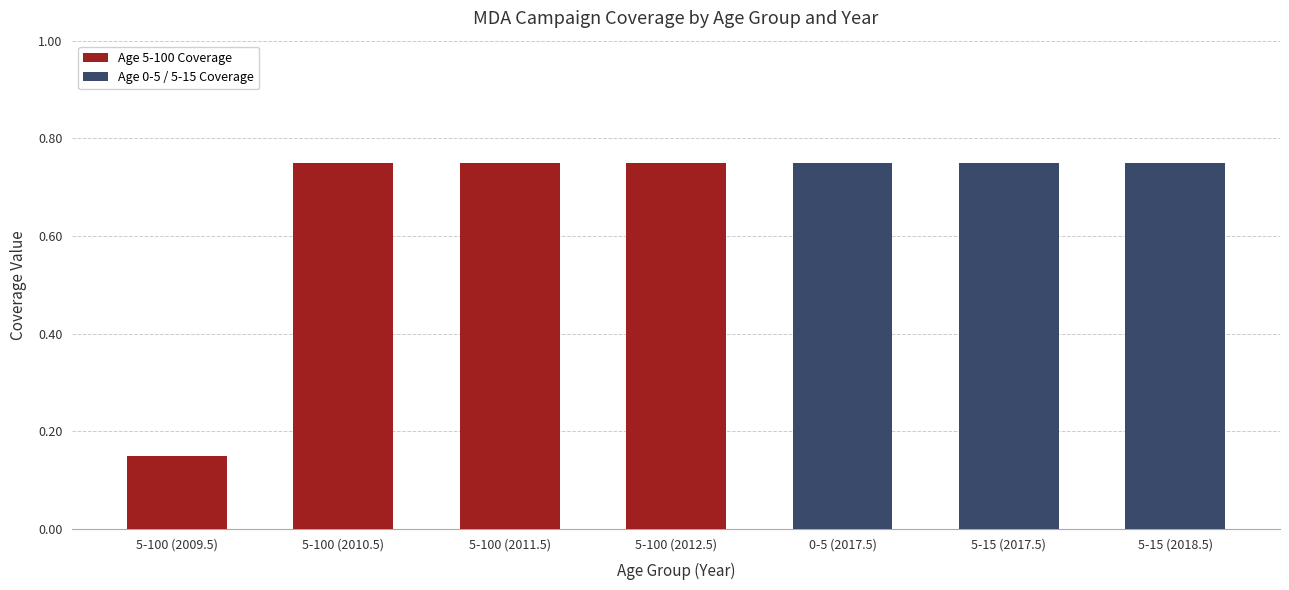

What is the sum of all Age 5-100 Coverage values?

2.4